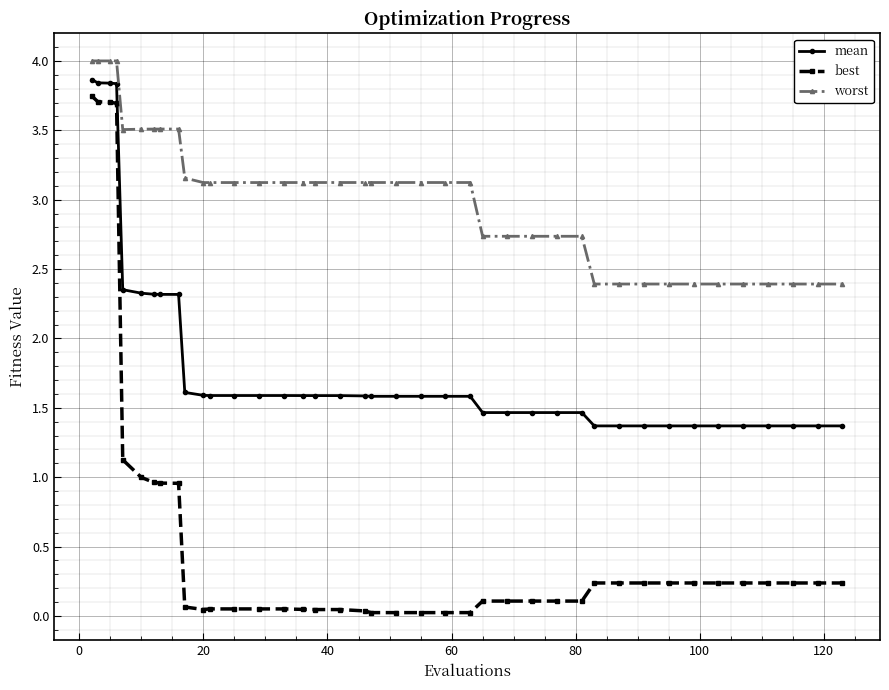

What is the average value of the worst series?

3.0